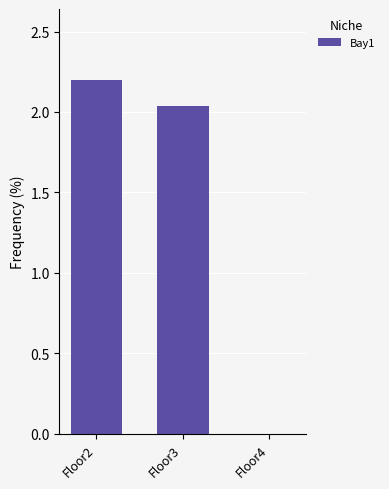

True or false: the data shows 1.3 at Floor2.

False